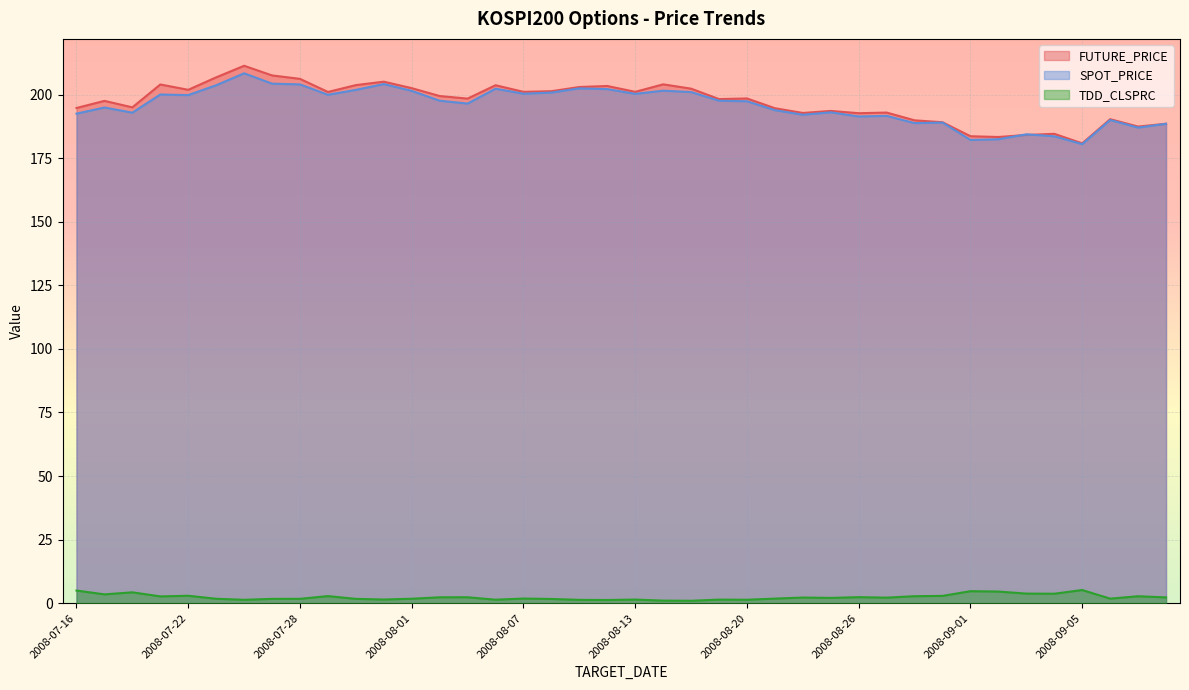

What is the sum of all SPOT_PRICE values?

7825.0